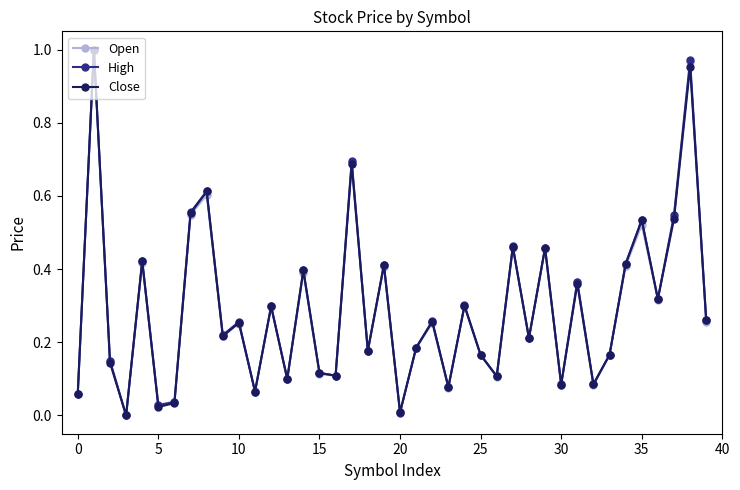

In Open, how many points are lower than both neighbors (excluding endpoints)?

14